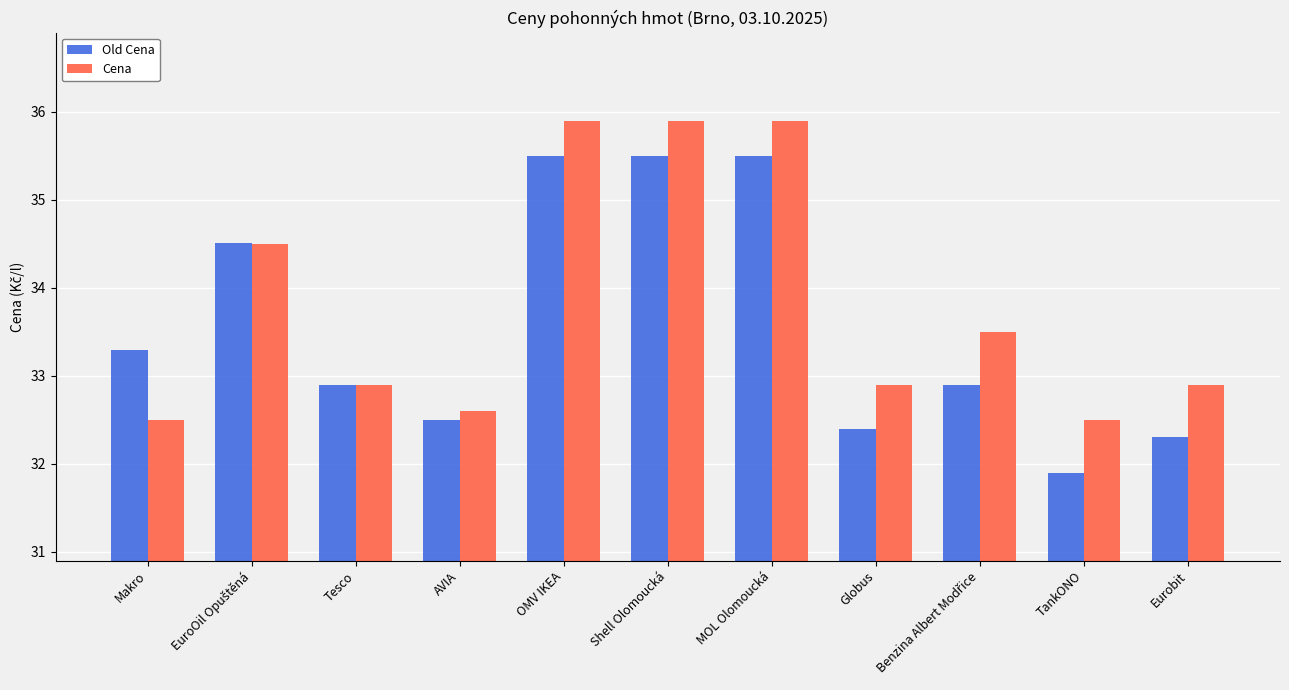

Reading left to right, what are all the values shown in this chart?

Old Cena: 33.3	34.5	32.9	32.5	35.5	35.5	35.5	32.4	32.9	31.9	32.3
Cena: 32.5	34.5	32.9	32.6	35.9	35.9	35.9	32.9	33.5	32.5	32.9